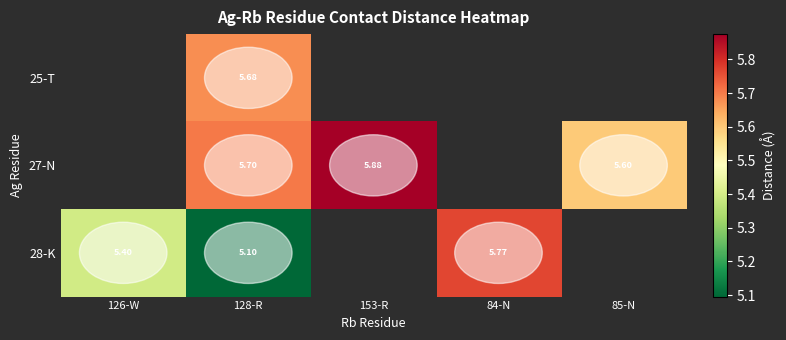

Read the 27-N value at 128-R.

5.7